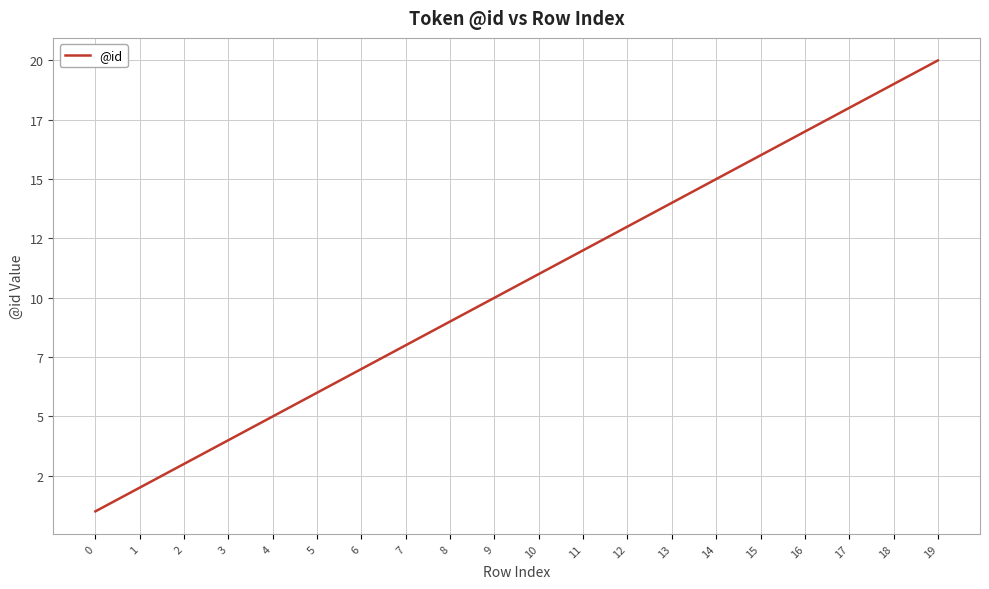

List the labels in order of value, largest first.

19, 18, 17, 16, 15, 14, 13, 12, 11, 10, 9, 8, 7, 6, 5, 4, 3, 2, 1, 0